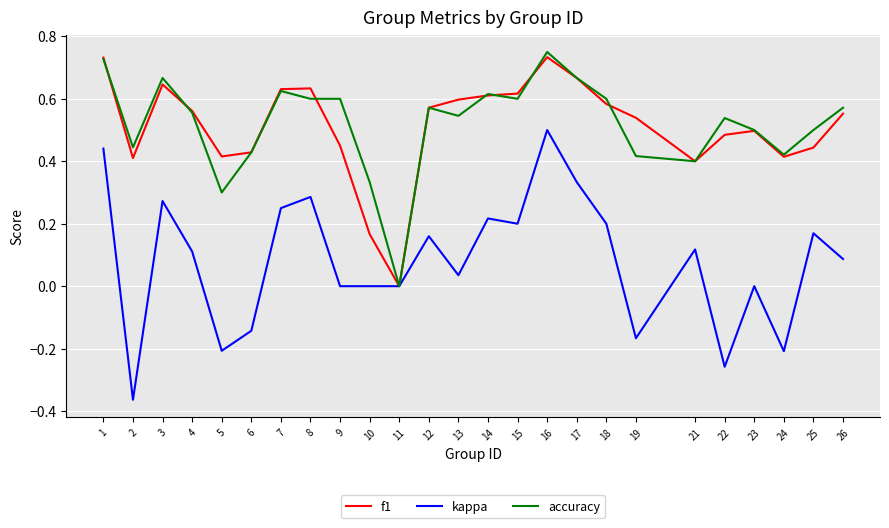

Which series changed the most between 12 and 25?

f1